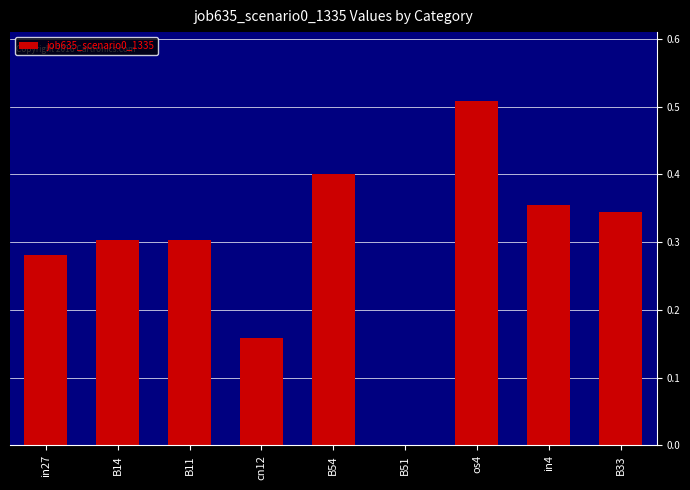

Are the bars grouped side by side (vs. stacked)?

No